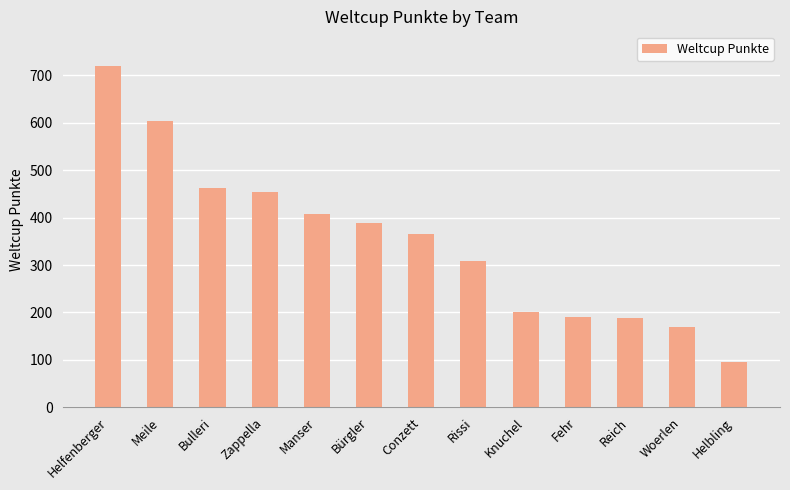

True or false: the data shows 161 at Meile.

False